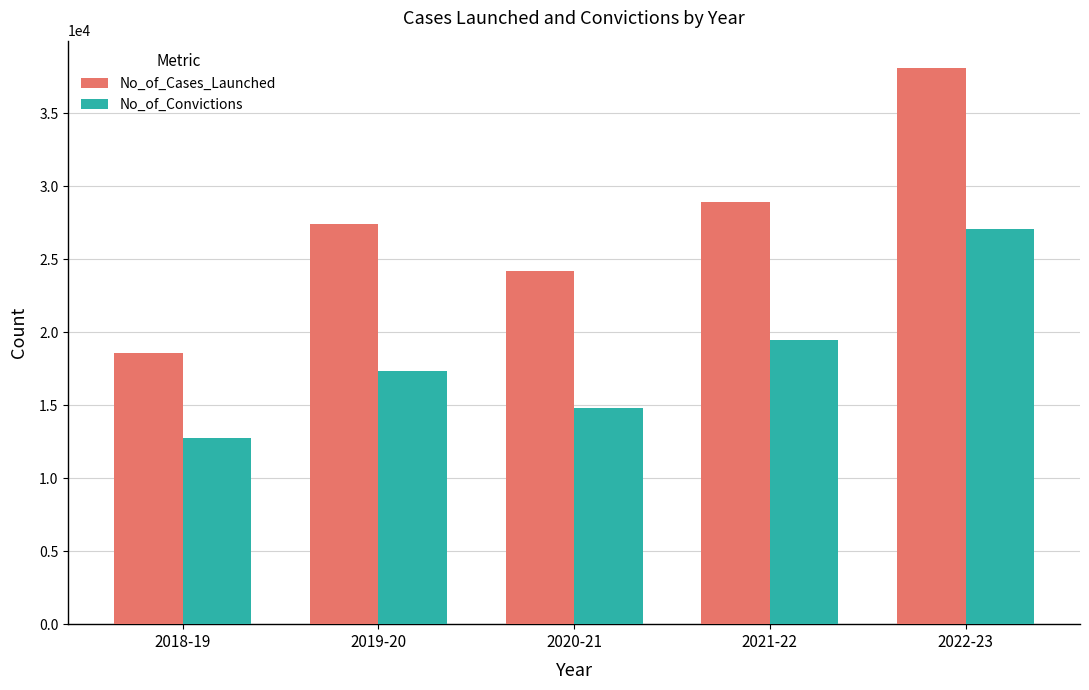

What is the difference between the highest and lowest values at 2019-20?

10067